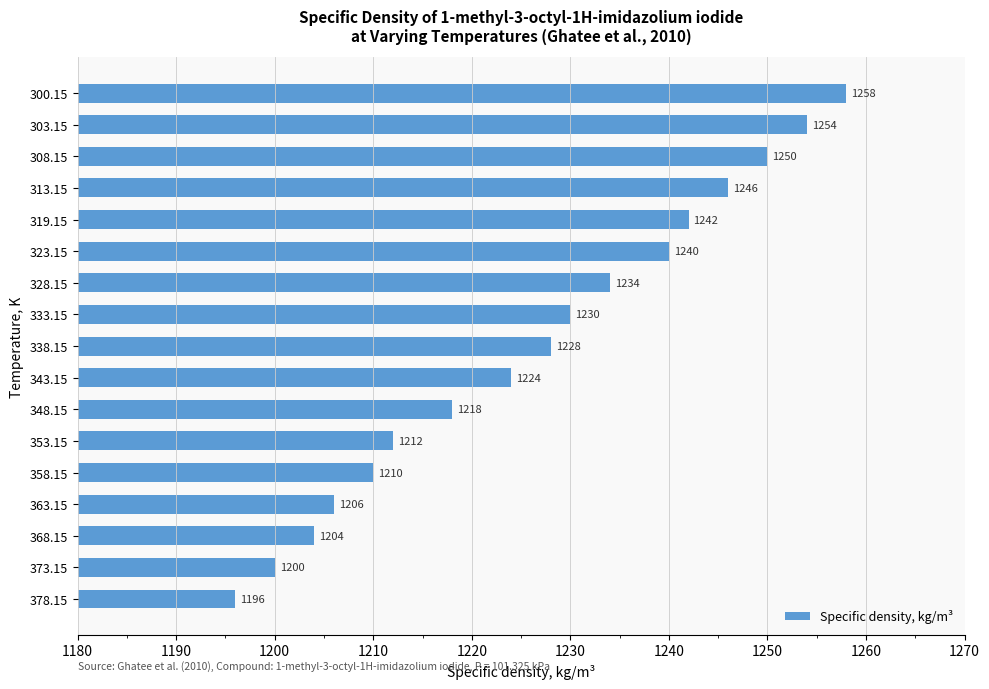

Which label corresponds to the smallest value in the chart?

378.15